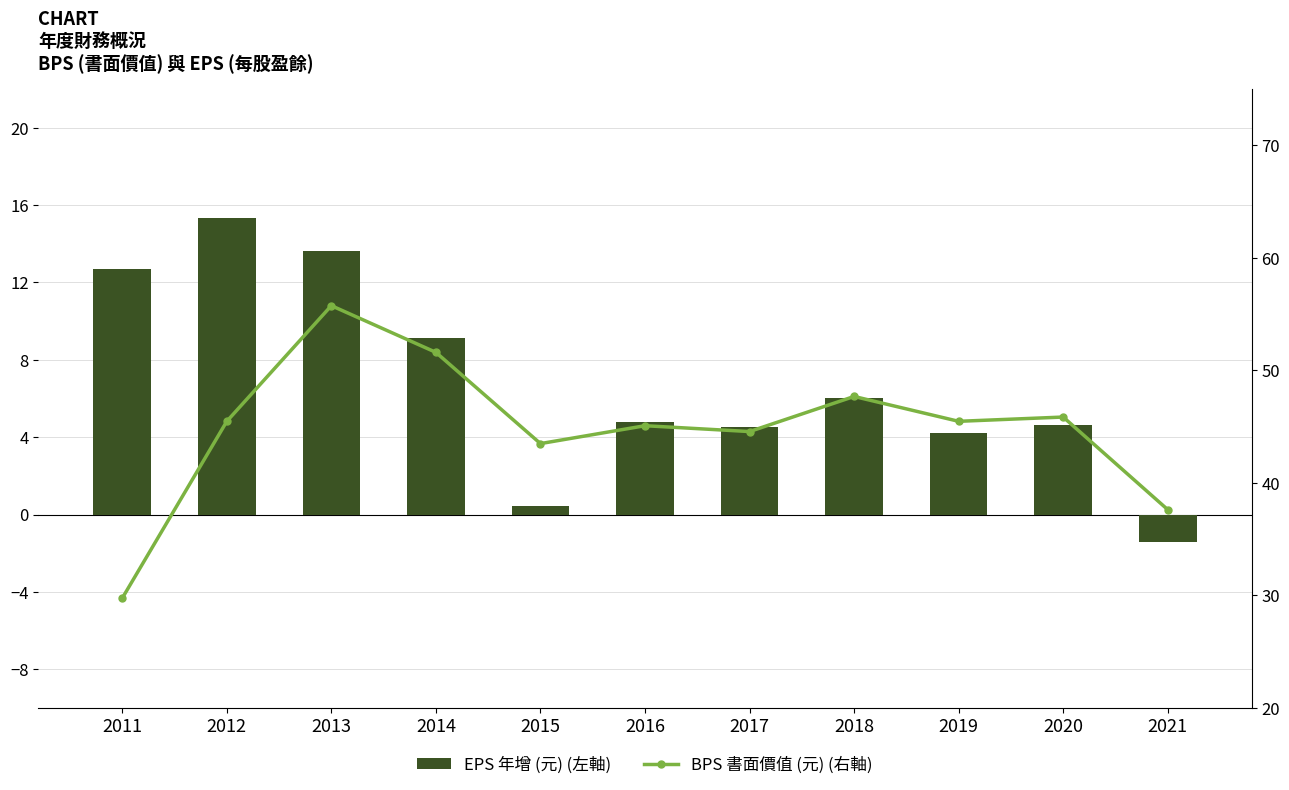

Which series has the widest spread of values?

BPS 書面價值 (元) (右軸)